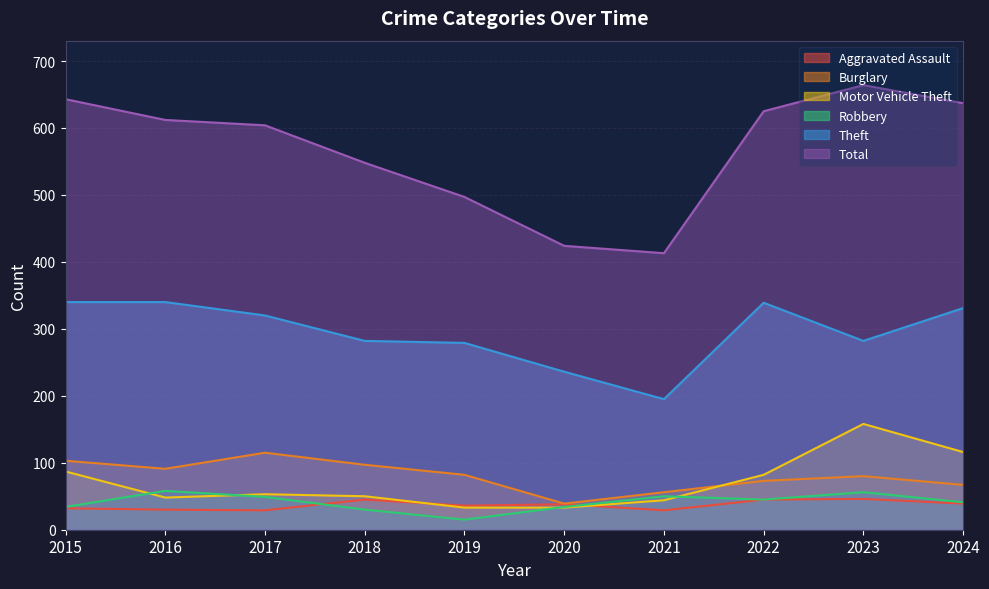

Reading left to right, extract all data points from this chart.

Aggravated Assault: 2015=32	2016=30	2017=29	2018=45	2019=36	2020=38	2021=29	2022=45	2023=46	2024=39
Burglary: 2015=103	2016=91	2017=115	2018=97	2019=82	2020=39	2021=56	2022=73	2023=80	2024=67
Motor Vehicle Theft: 2015=87	2016=48	2017=53	2018=50	2019=33	2020=33	2021=44	2022=82	2023=158	2024=116
Robbery: 2015=34	2016=58	2017=49	2018=30	2019=15	2020=34	2021=50	2022=45	2023=56	2024=41
Theft: 2015=340	2016=340	2017=320	2018=282	2019=279	2020=236	2021=195	2022=339	2023=282	2024=331
Total: 2015=643	2016=612	2017=604	2018=548	2019=497	2020=424	2021=413	2022=625	2023=664	2024=637